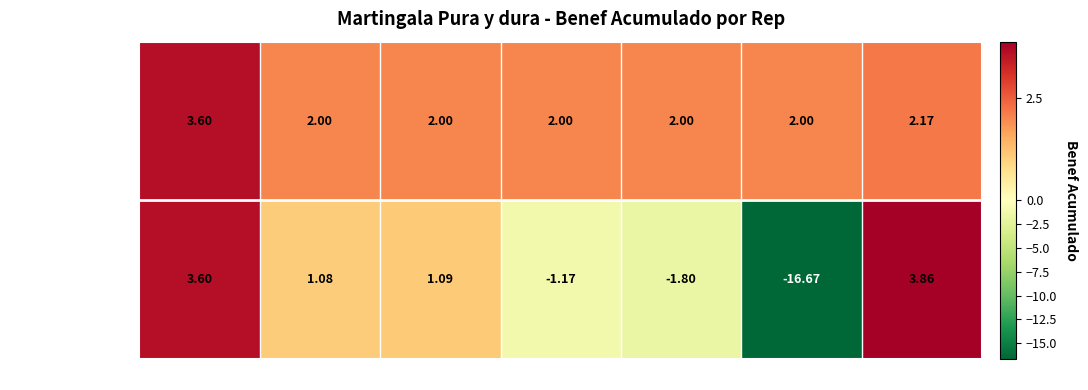

Is the value of Martingala Serie 2 at Rep 6 greater than the value of Martingala Serie 1 at Rep 3?

No